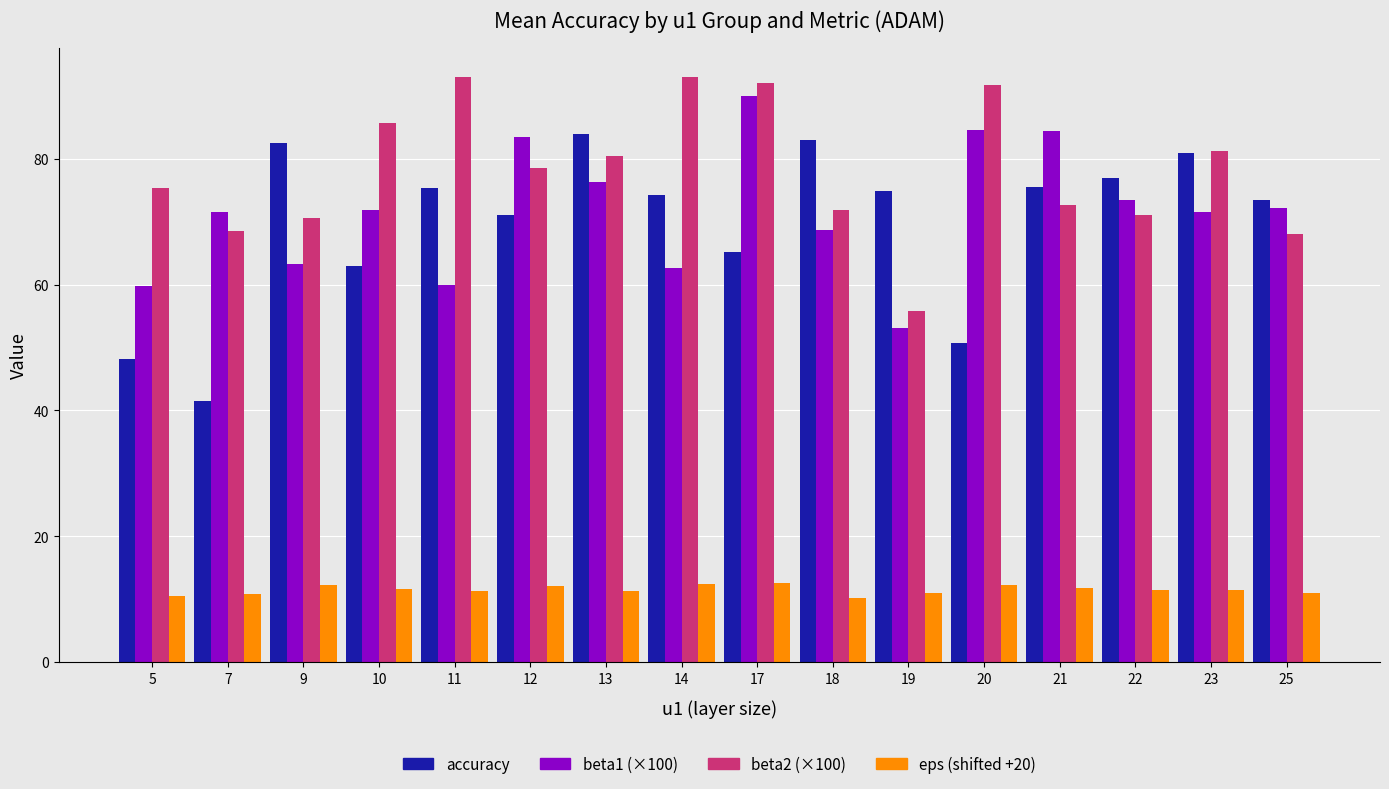

At which category is the sum across all series the highest?

17